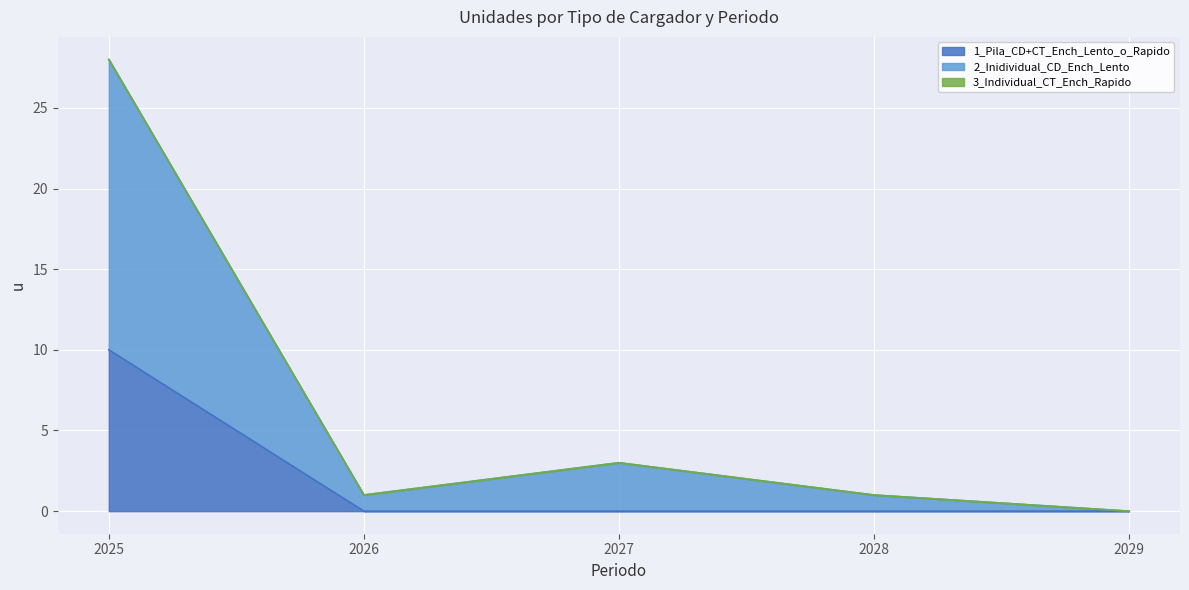

True or false: 1_Pila_CD+CT_Ench_Lento_o_Rapido has a value of -3 at 2026.

False